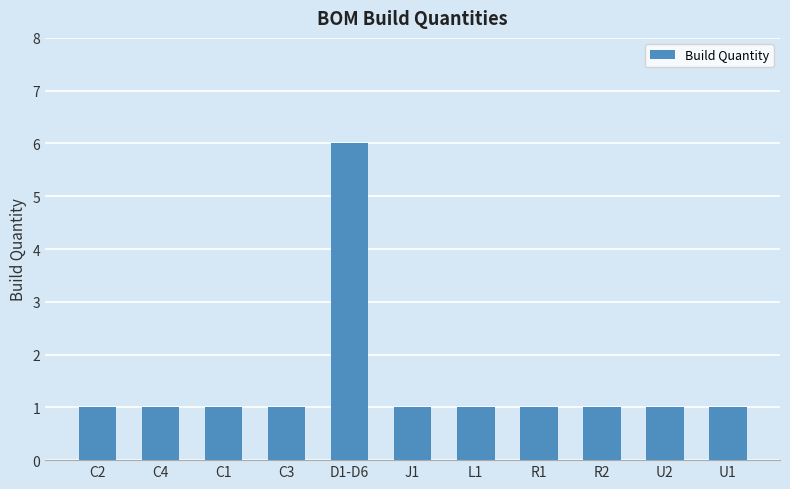

What position from the right is R2?

3